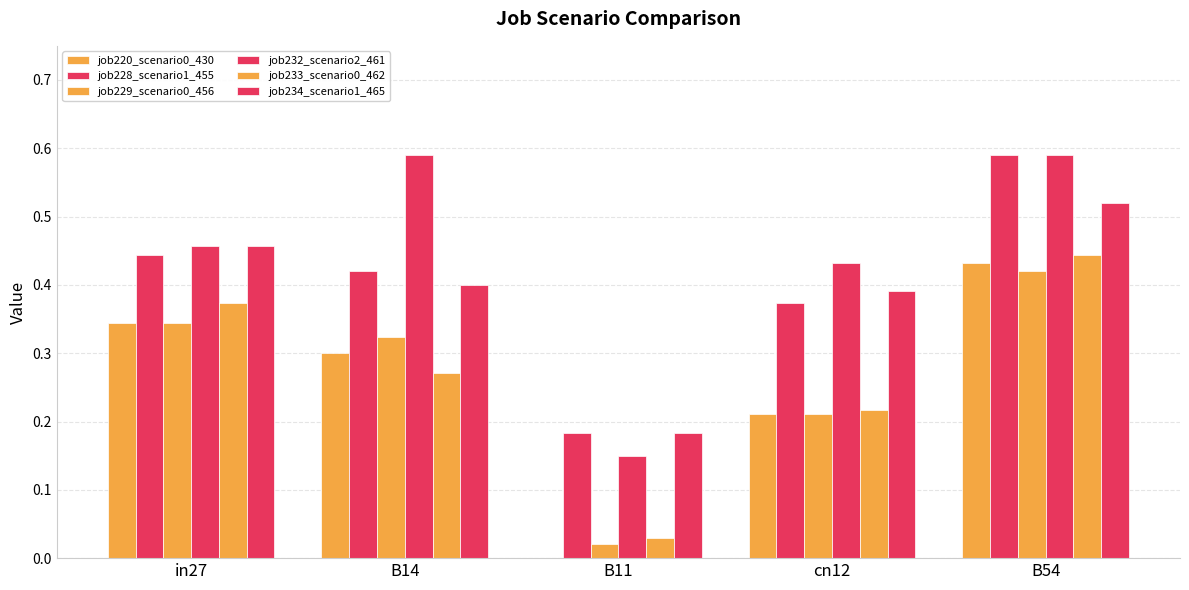

What is the average value of the job234_scenario1_465 series?

0.4